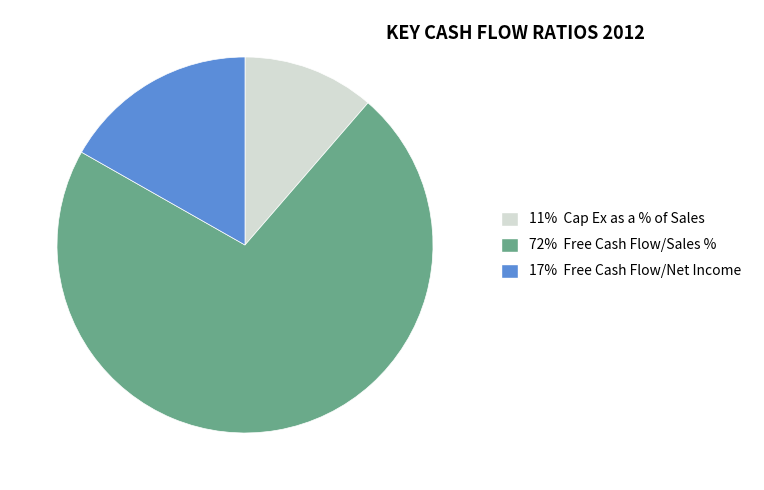

Which slice represents more than half of the pie?

72% Free Cash Flow/Sales %